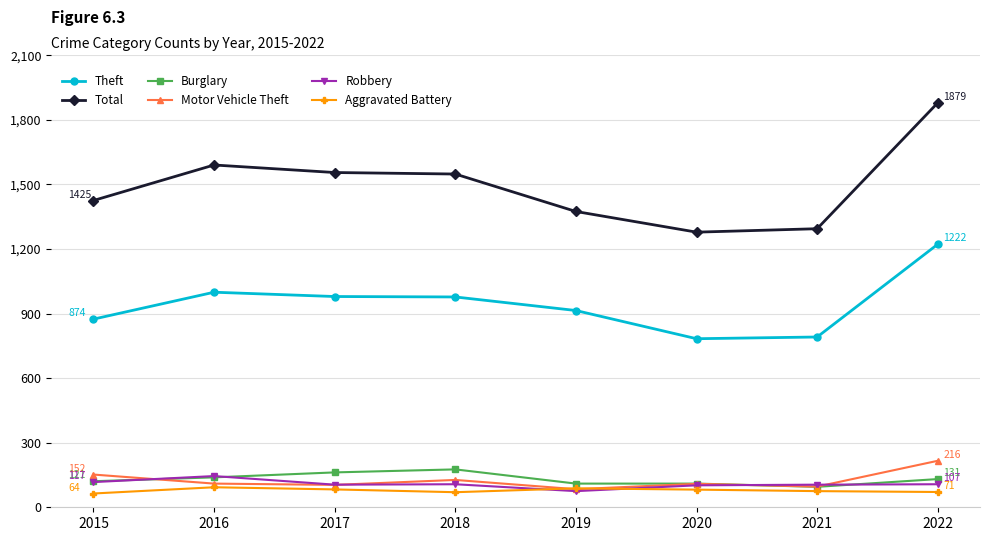

How many times do Burglary and Motor Vehicle Theft cross each other?

2